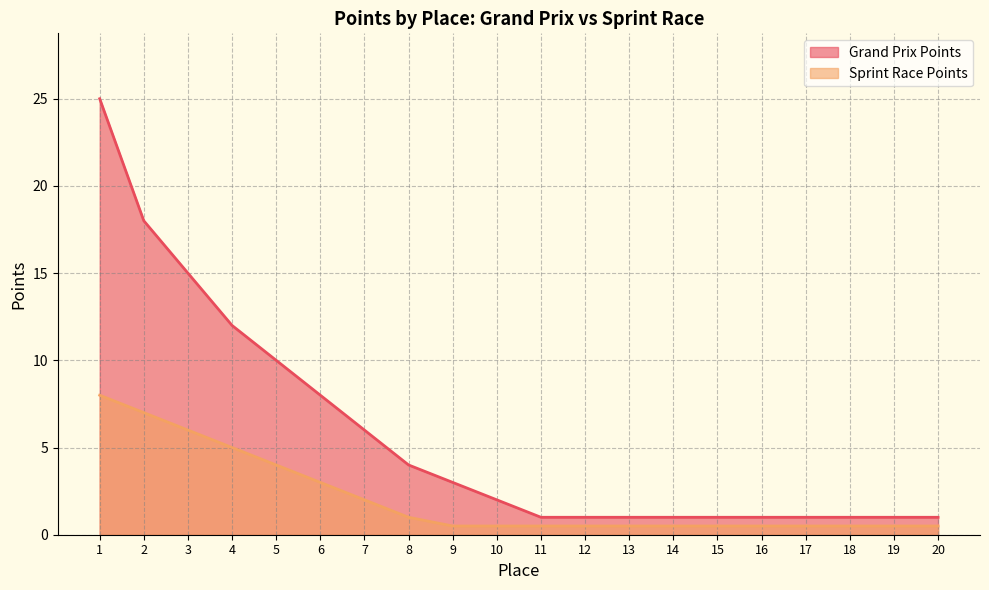

True or false: Grand Prix Points has a value of 1.0 at 19.

True